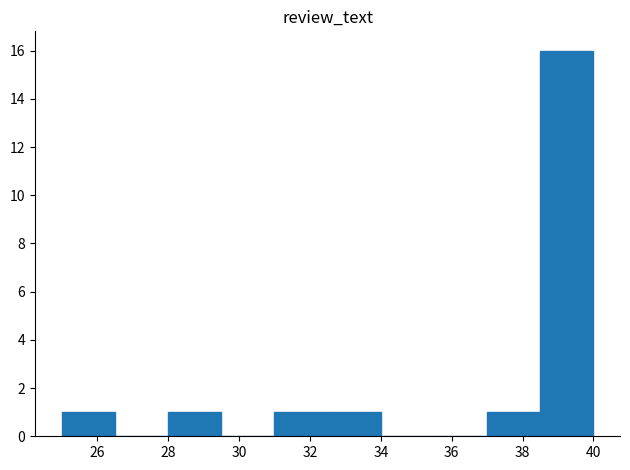

What is the height of the bar covering 38.5 to 40.0 on the x-axis? Neither the bar edges nor the heights are printed on the chart, so give them approximately, as read against the axes.

16